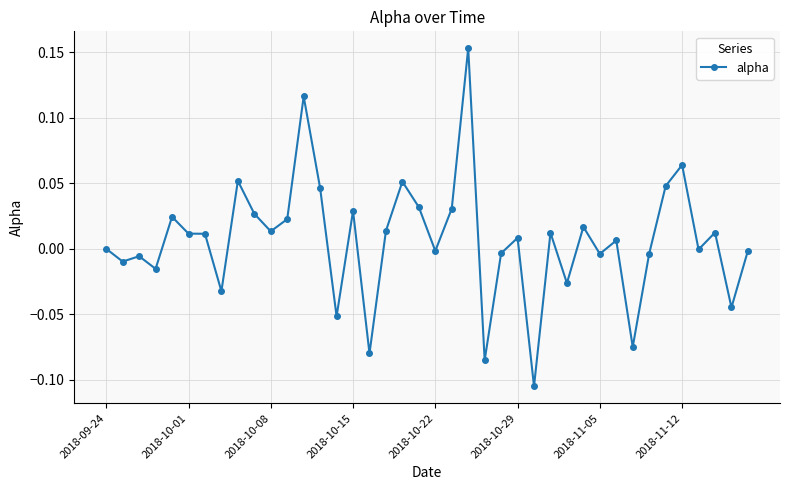

What is the sum of all values?

0.3